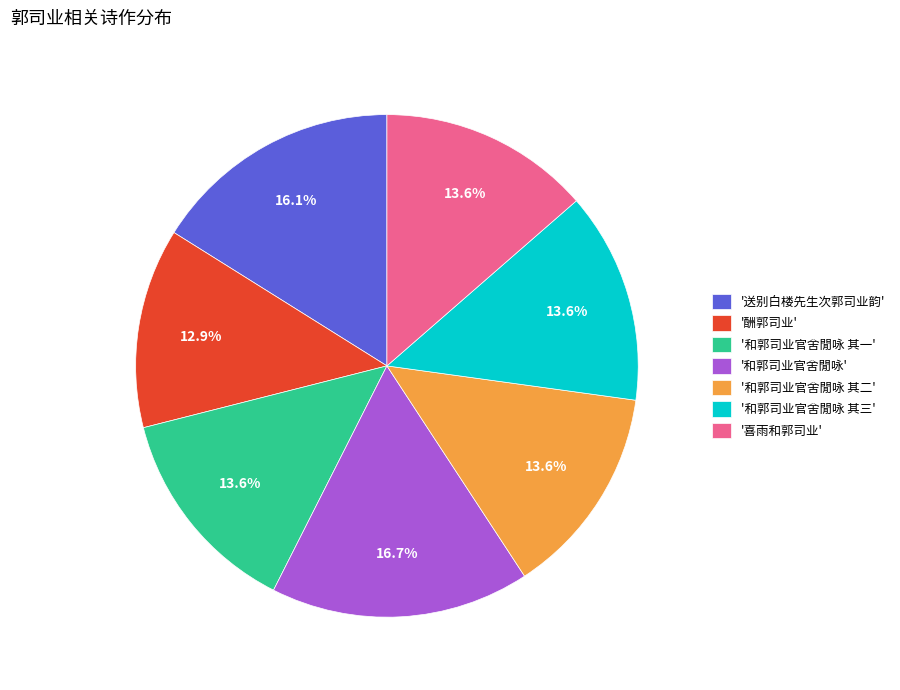

Is there a majority slice in this chart?

No